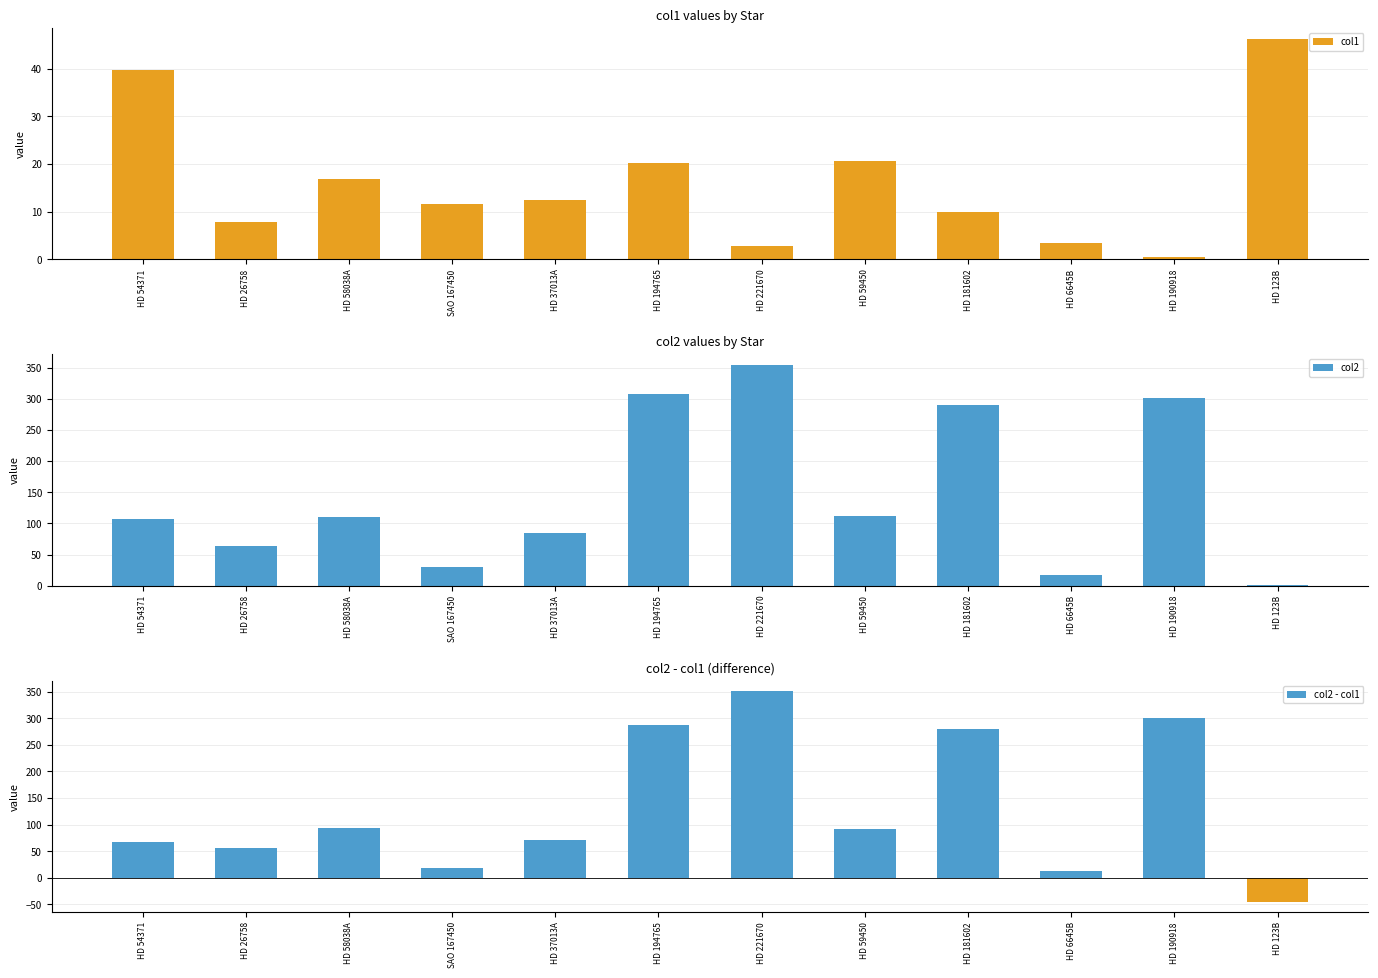

Which series has the widest spread of values?

col2 - col1